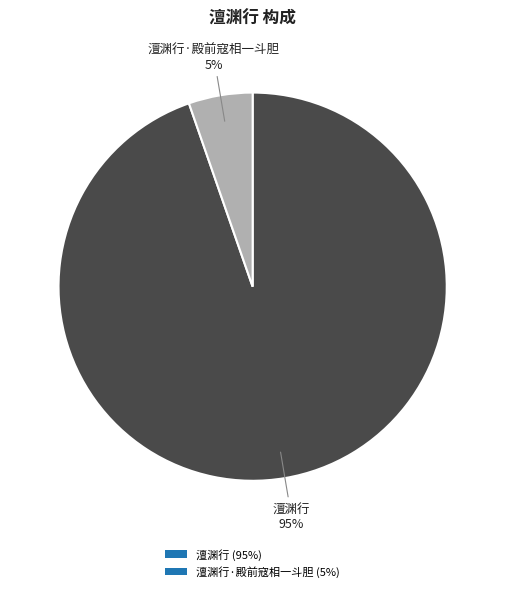

Between 澶渊行·殿前寇相一斗胆 (5%) and 澶渊行 (95%), which is larger?

澶渊行 (95%)